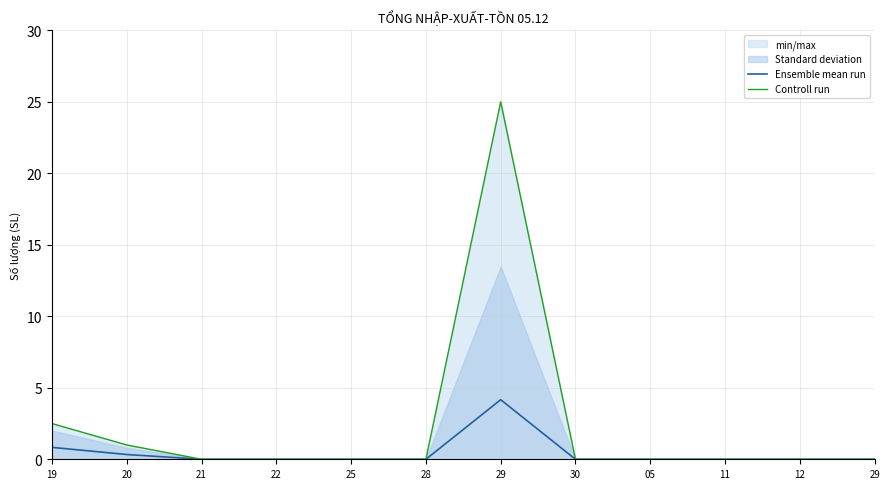

How many interior local peaks does the Ensemble mean run series have?

1